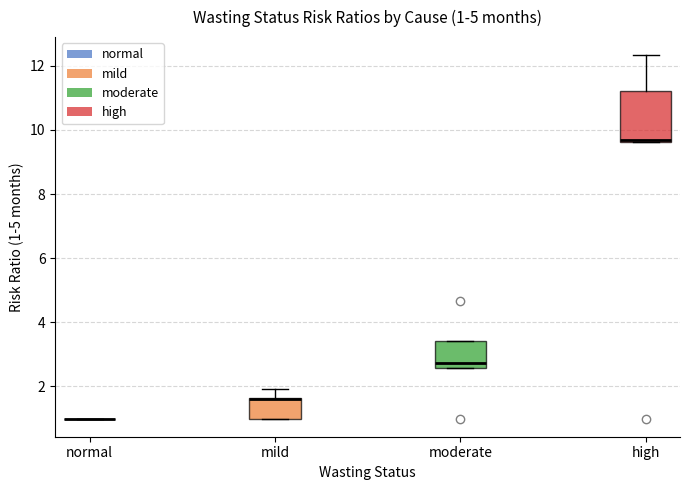

Which box is the tallest, from its lower edge to its upper edge?

high